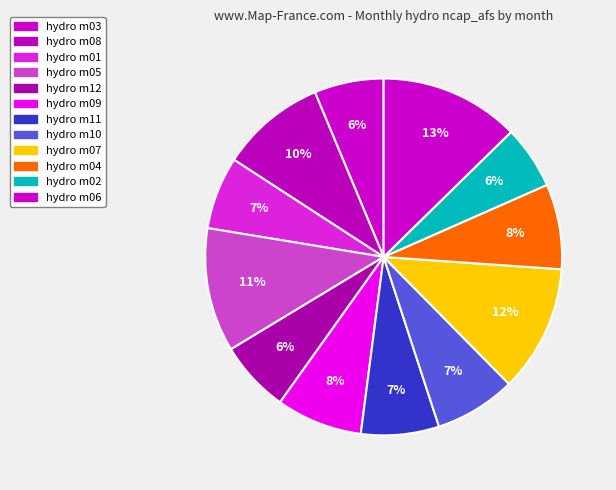

To the nearest percent, what is the difference between the hydro m08 and hydro m04 slice percentages?

2%